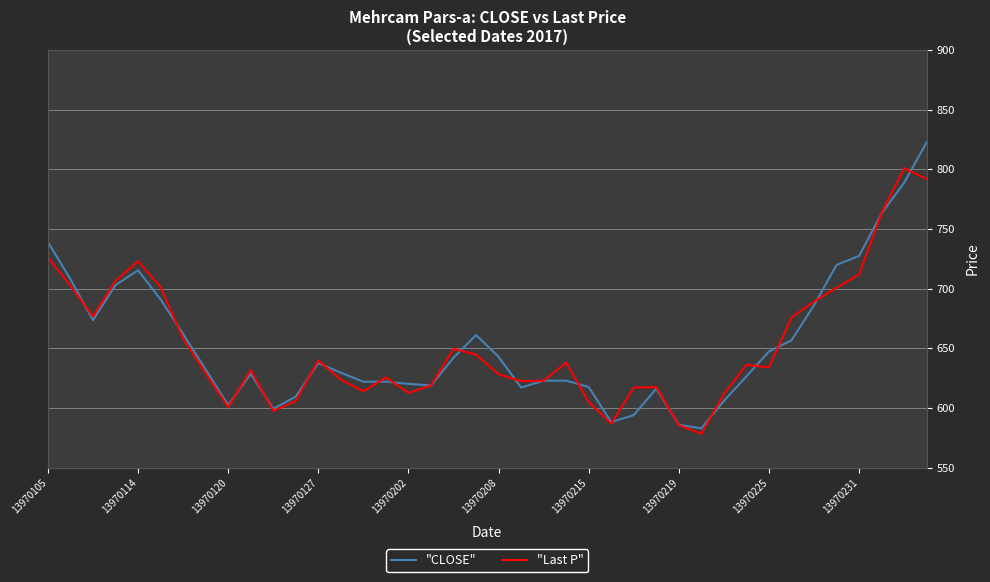

What is the average value of the "Last P" series?

652.6